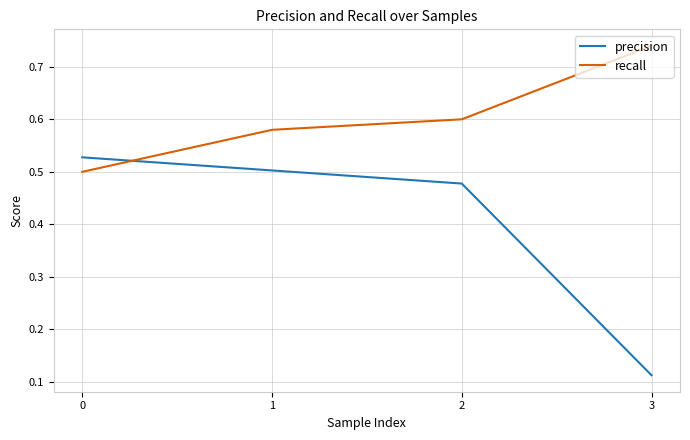

What is the difference between the maximum and minimum values in the recall series?

0.2